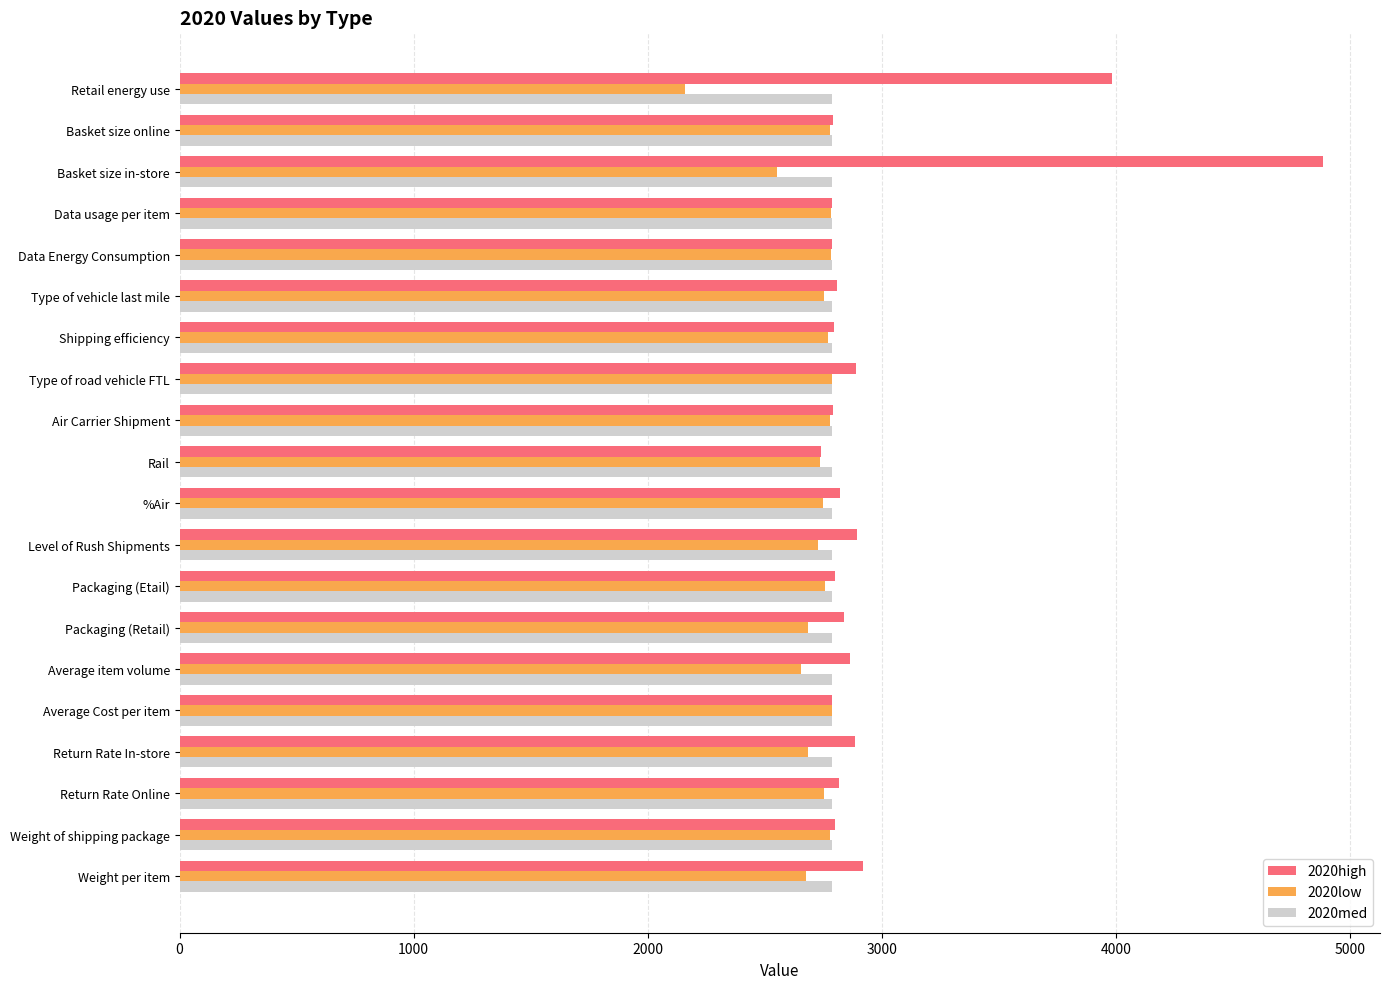

Between Basket size online and Retail energy use, which series saw the biggest shift?

2020high